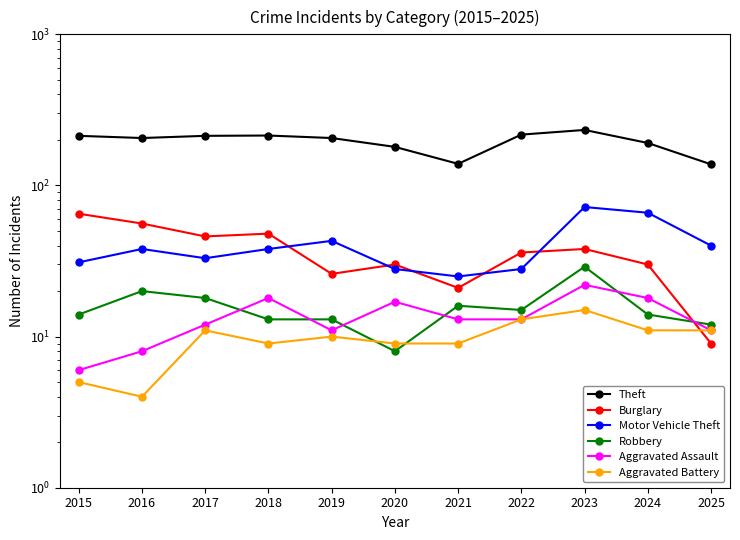

What are all the series names shown in the legend?

Theft, Burglary, Motor Vehicle Theft, Robbery, Aggravated Assault, Aggravated Battery